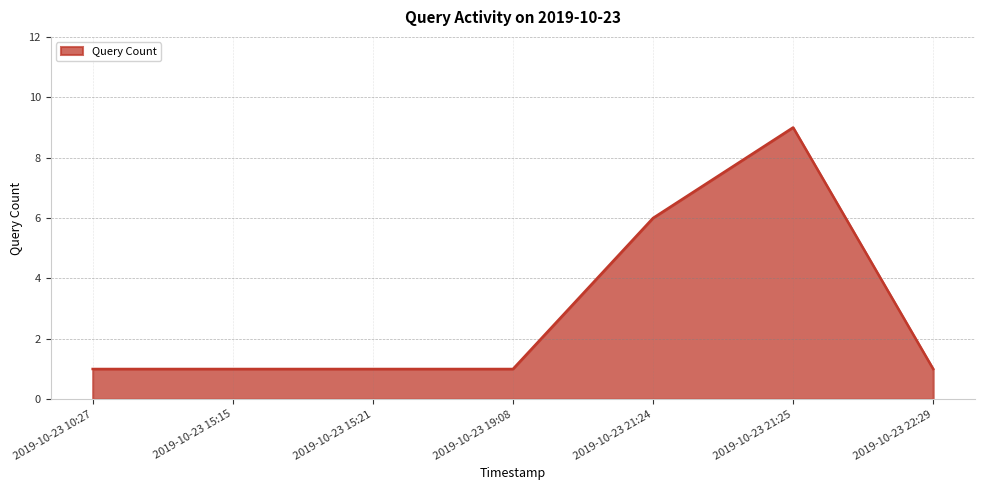

Which has a higher value, 2019-10-23 15:15 or 2019-10-23 21:25?

2019-10-23 21:25